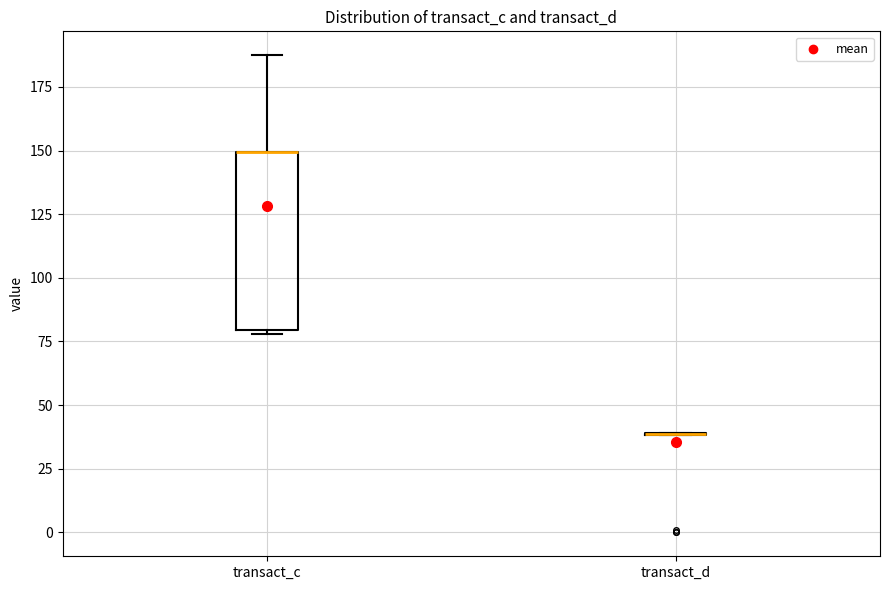

Reading left to right, transcribe this box plot: for each box, give where its median line is, the range the box spans, and where its two whiskers end, as read against the y-axis. The values are not printed on the chart, so give them approximately, as read against the axis.

transact_c: median 150 (drawn on the box's upper edge), box 80 to 150, whiskers 80 to 185
transact_d: box collapsed to a line at 40, whiskers 40 to 40